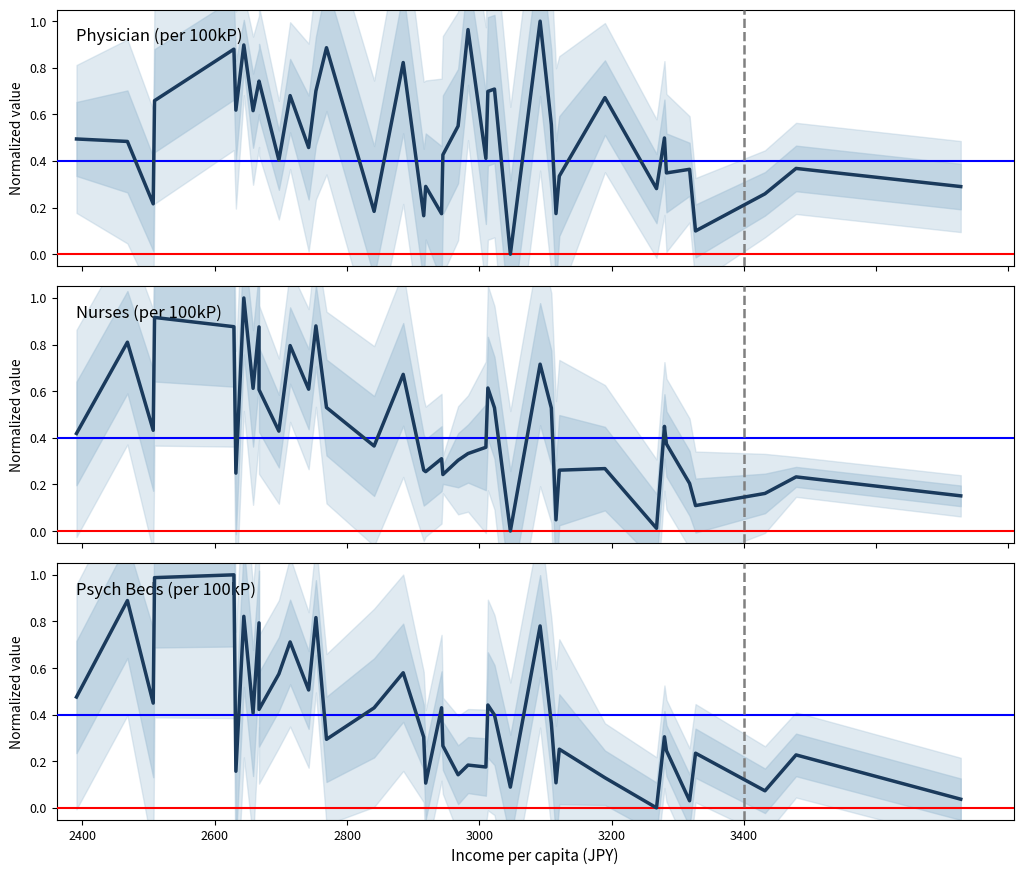

What is the maximum value for Physician (per 100kP)?

1.0